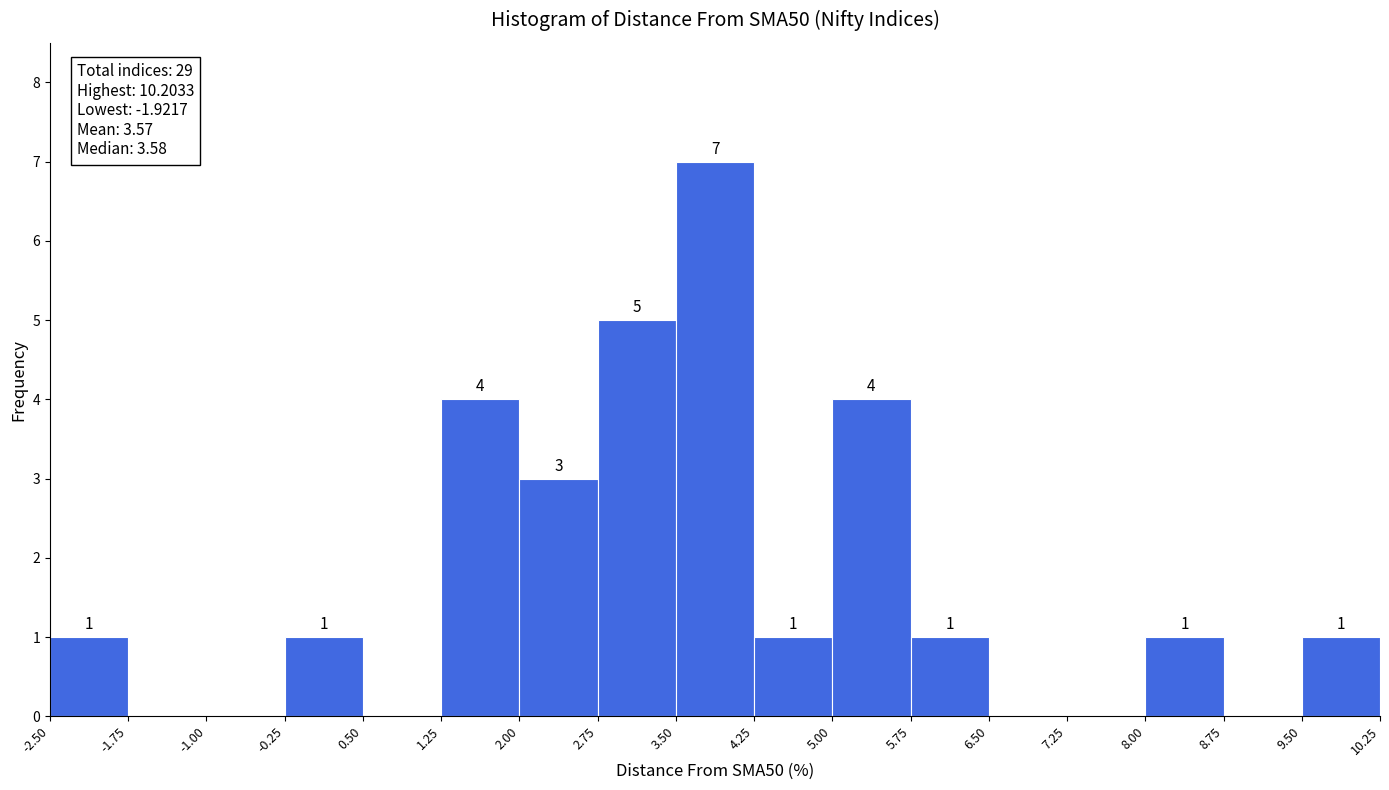

Which range on the x-axis has the tallest bar?

3.50 to 4.25